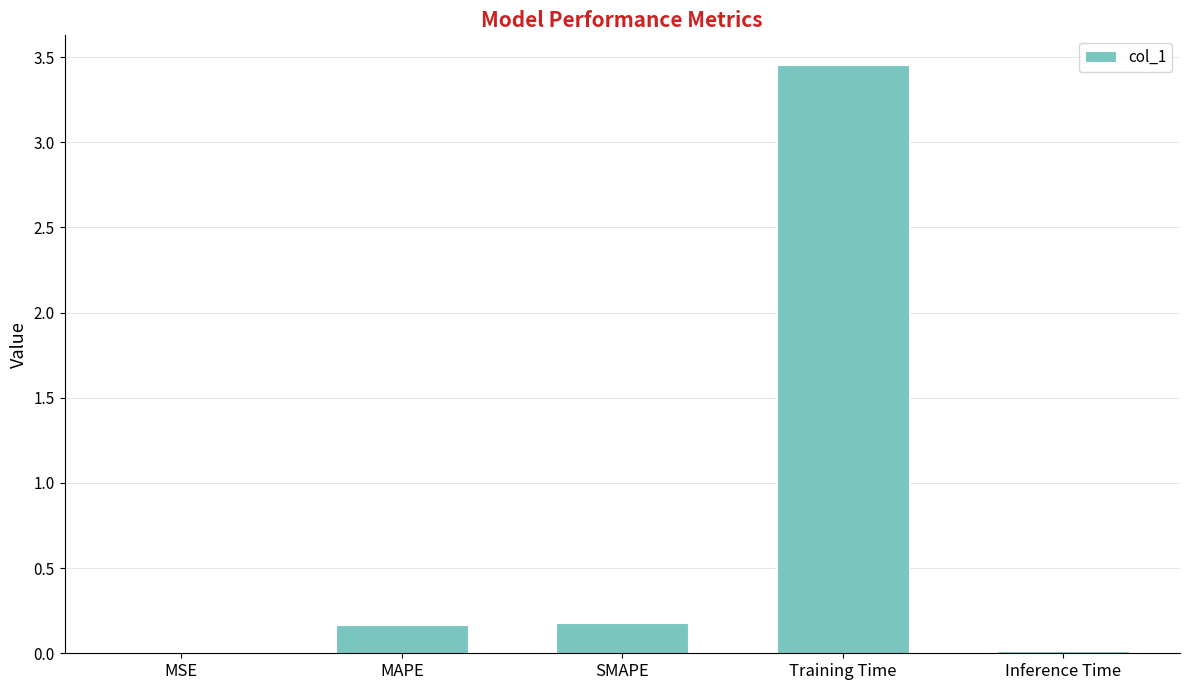

Which label corresponds to the largest value in the chart?

Training Time